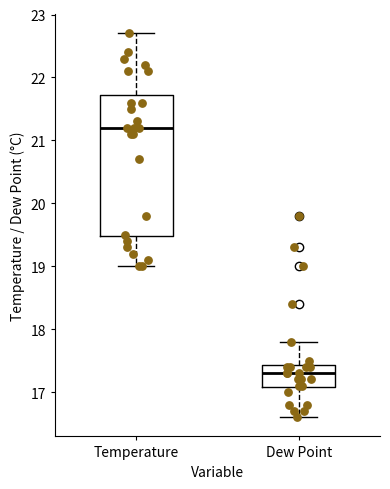

Reading left to right, read every box against the y-axis: the position of its median line, the range the box covers, and the ends of its whiskers. The values are not printed on the chart, so give them approximately, as read against the axis.

Temperature: median 21.2, box 19.5 to 21.7, whiskers 19.0 to 22.7
Dew Point: median 17.3, box 17.1 to 17.4, whiskers 16.6 to 17.8